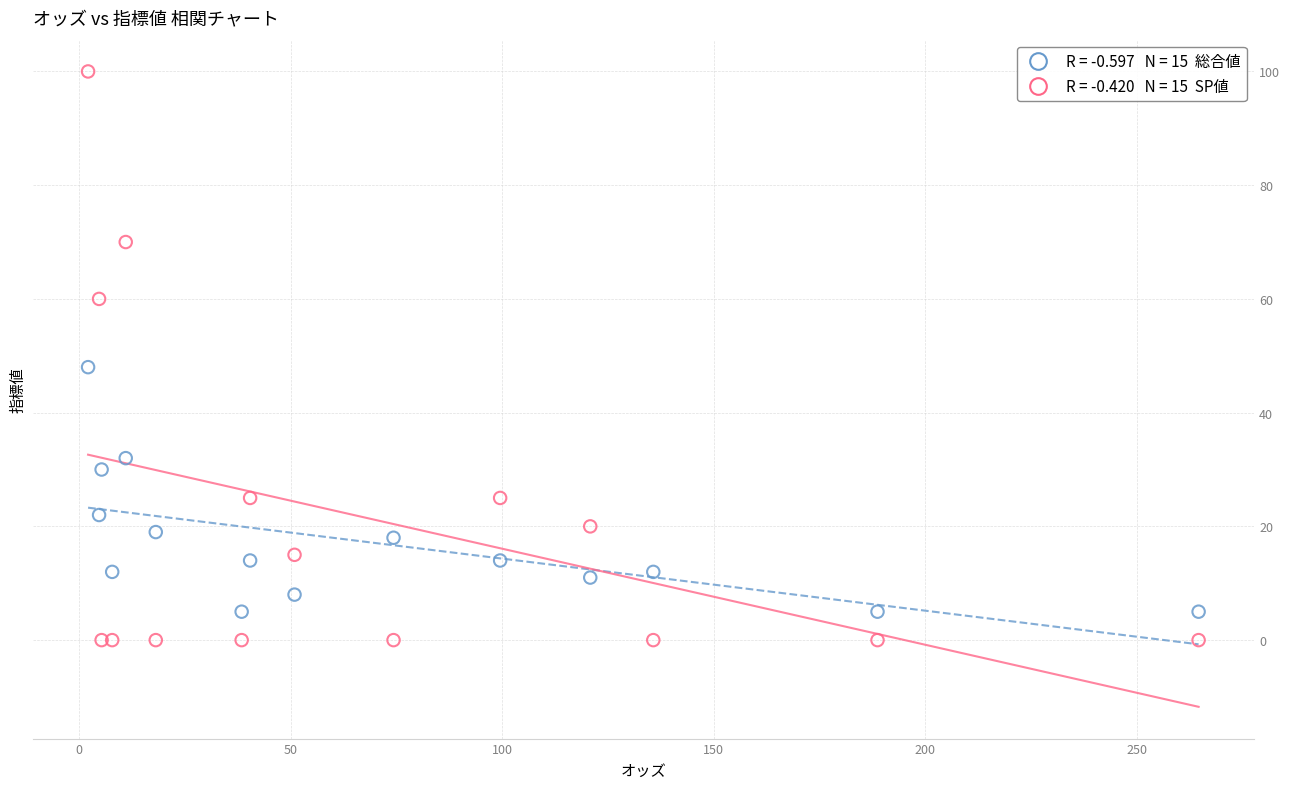

Across all series, what Y value is closest to 50?

48